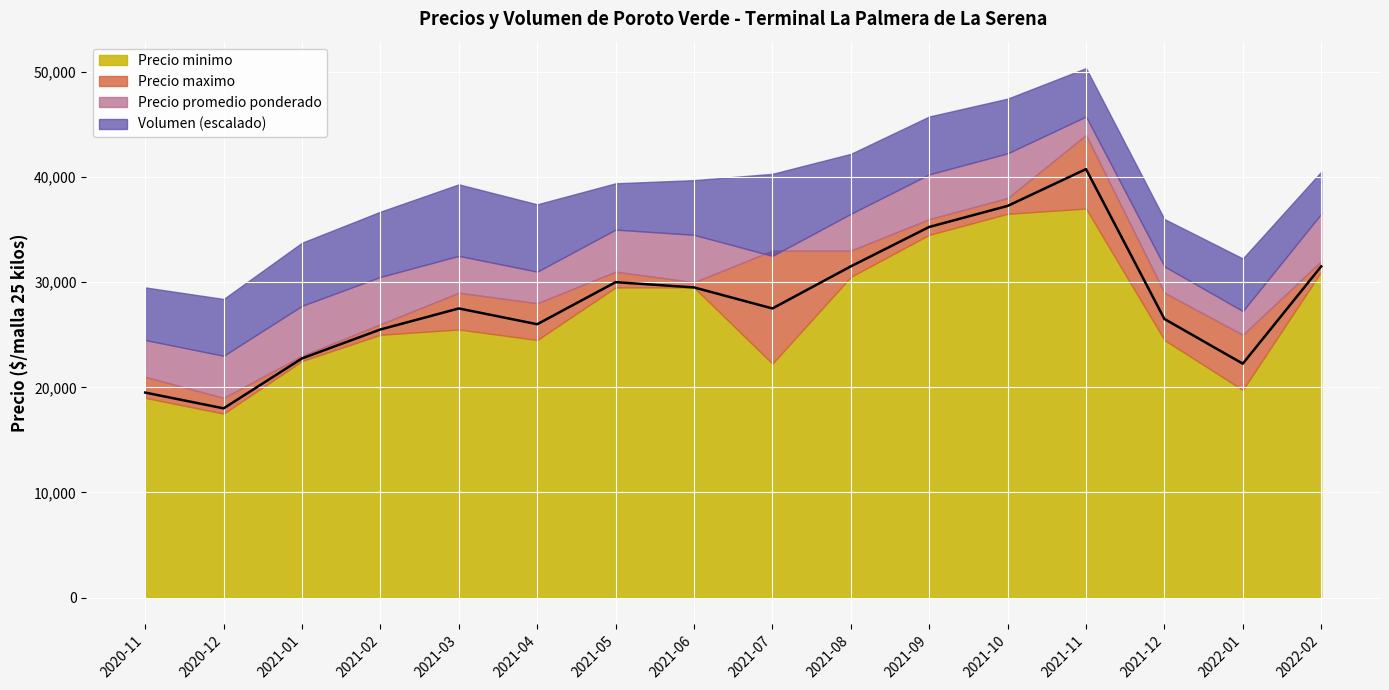

What position from the left is 2021-11?

13